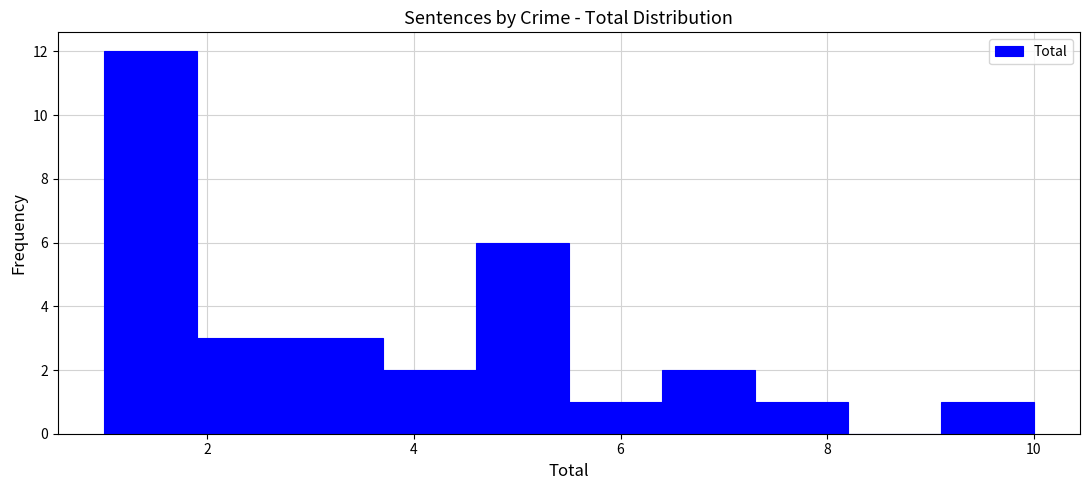

How tall is the bar that spans 5.5 to 6.4 on the x-axis? Neither the bar edges nor the heights are printed on the chart, so give them approximately, as read against the axes.

1